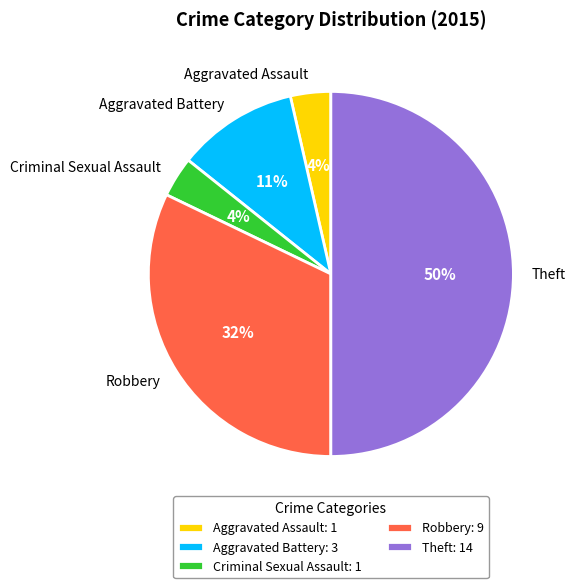

Is it true that Criminal Sexual Assault is 4% of the pie?

True